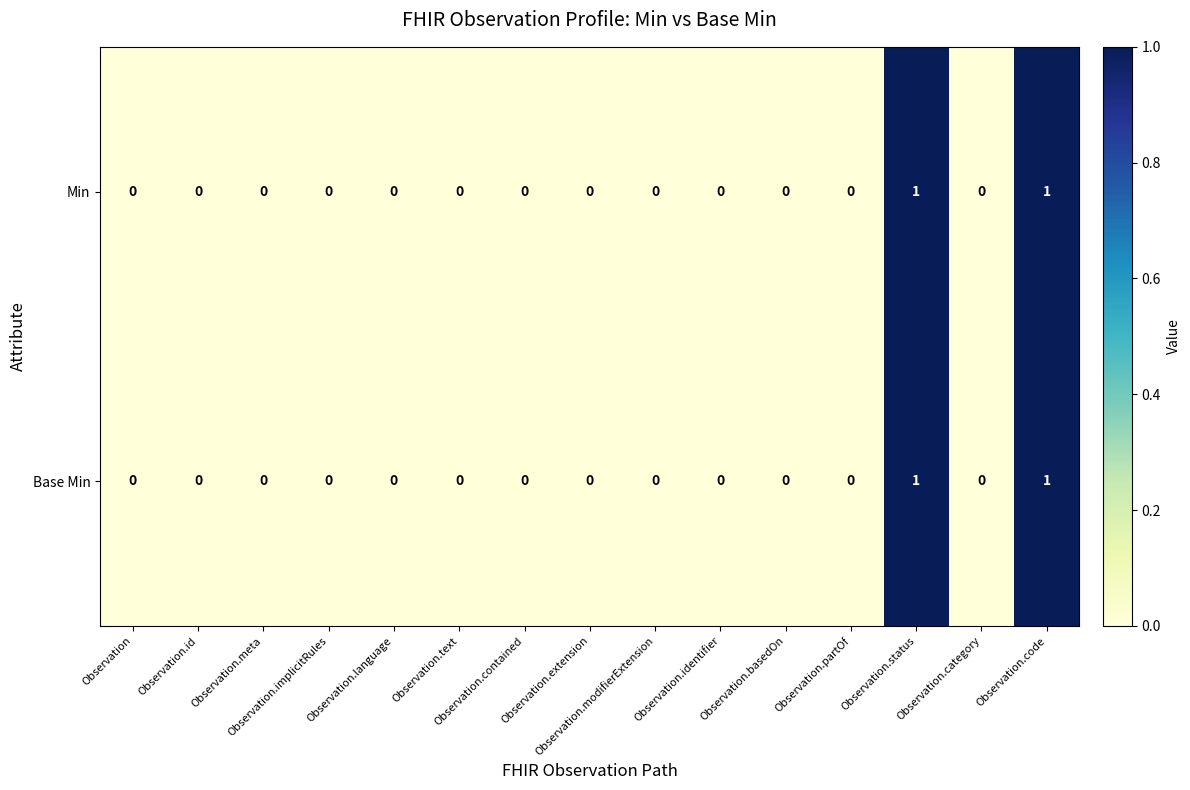

Count the Base Min values in the range 0 to 1.

15